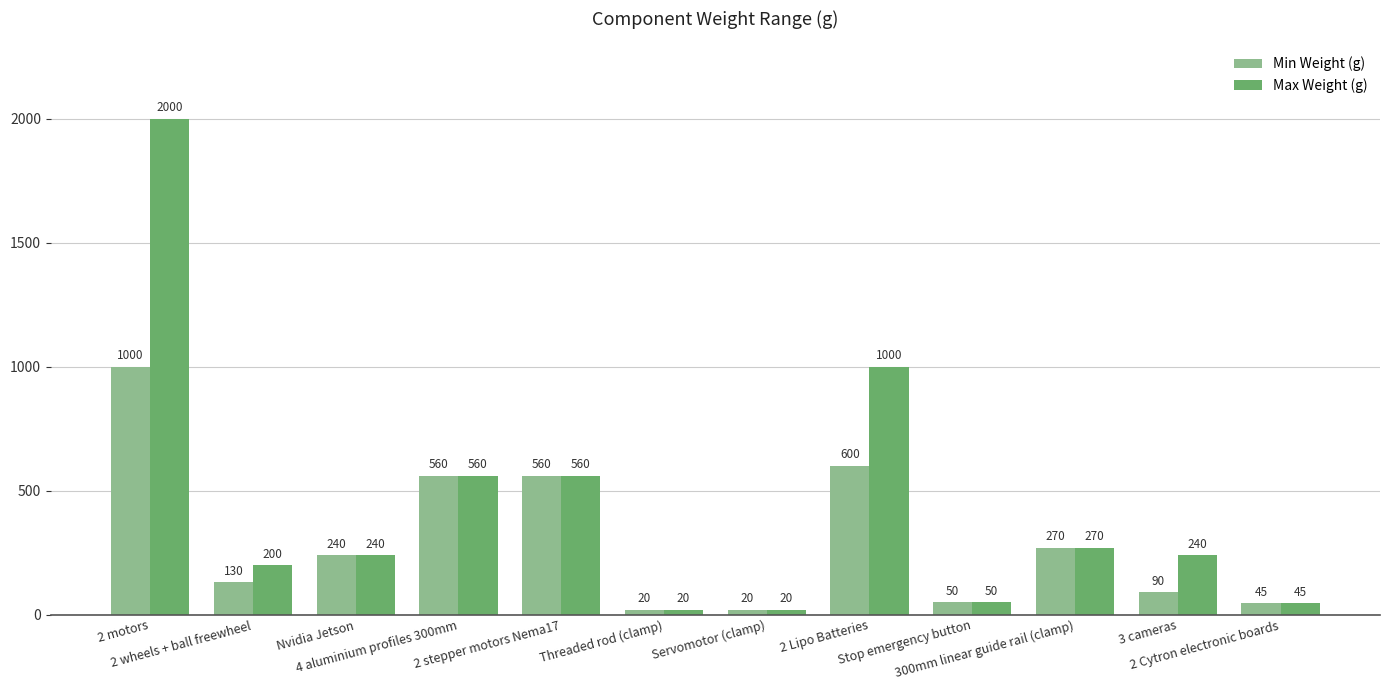

Which label corresponds to the largest value in the chart?

2 motors